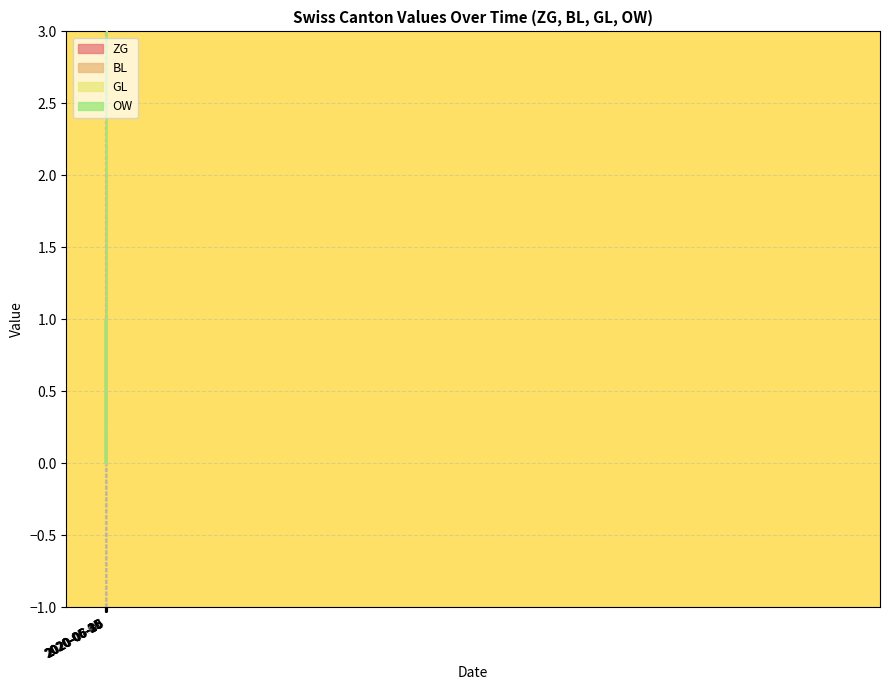

True or false: ZG and OW intersect in this chart.

False